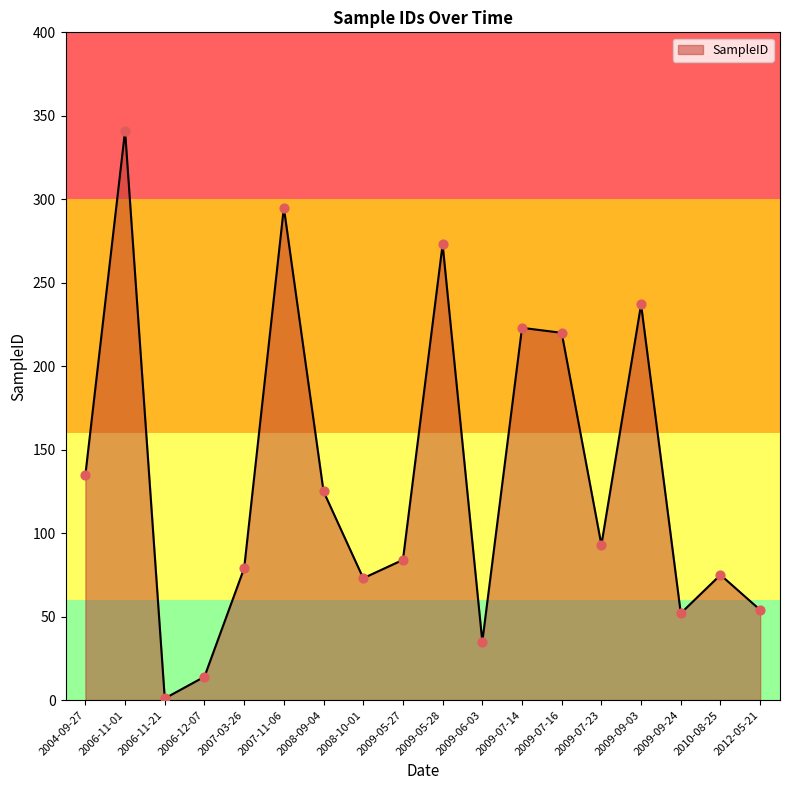

What is the change in value from 2008-10-01 to 2009-09-24?

-21